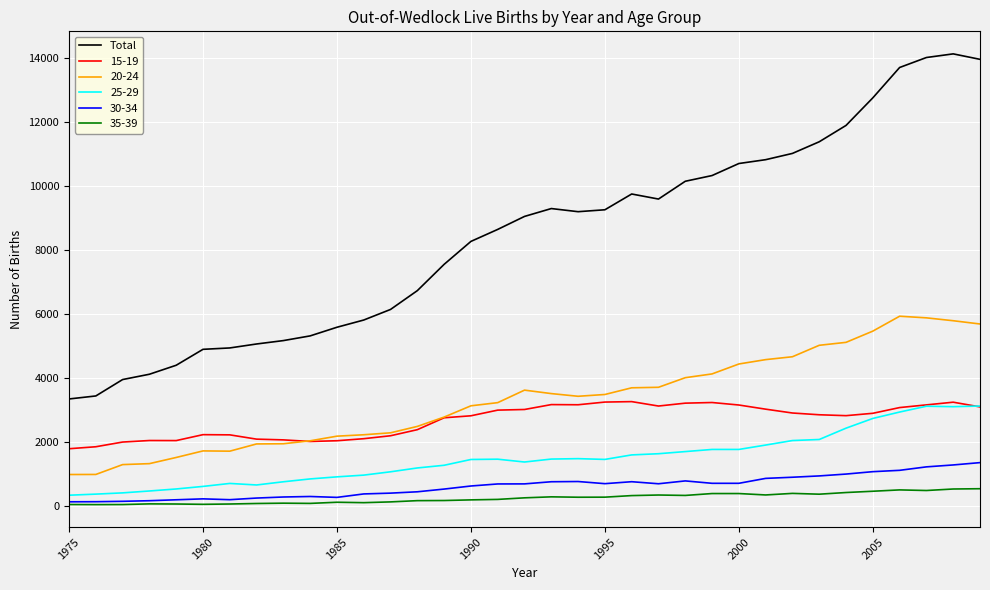

Which series has the widest spread of values?

Total